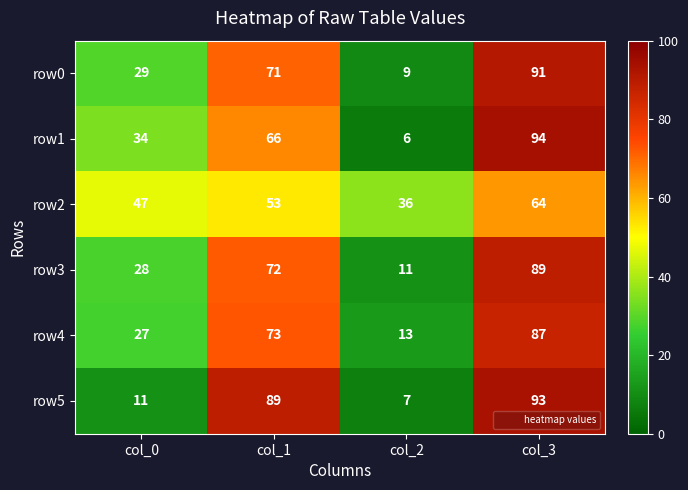

At how many categories does at least one series exceed 69?

2